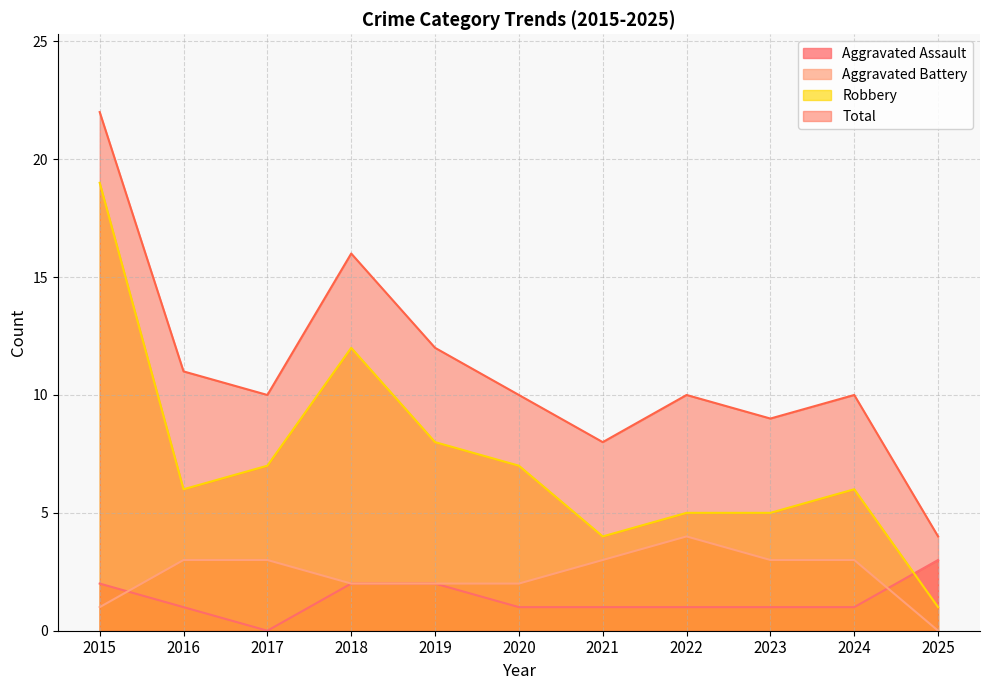

What are all the series names shown in the legend?

Aggravated Assault, Aggravated Battery, Robbery, Total